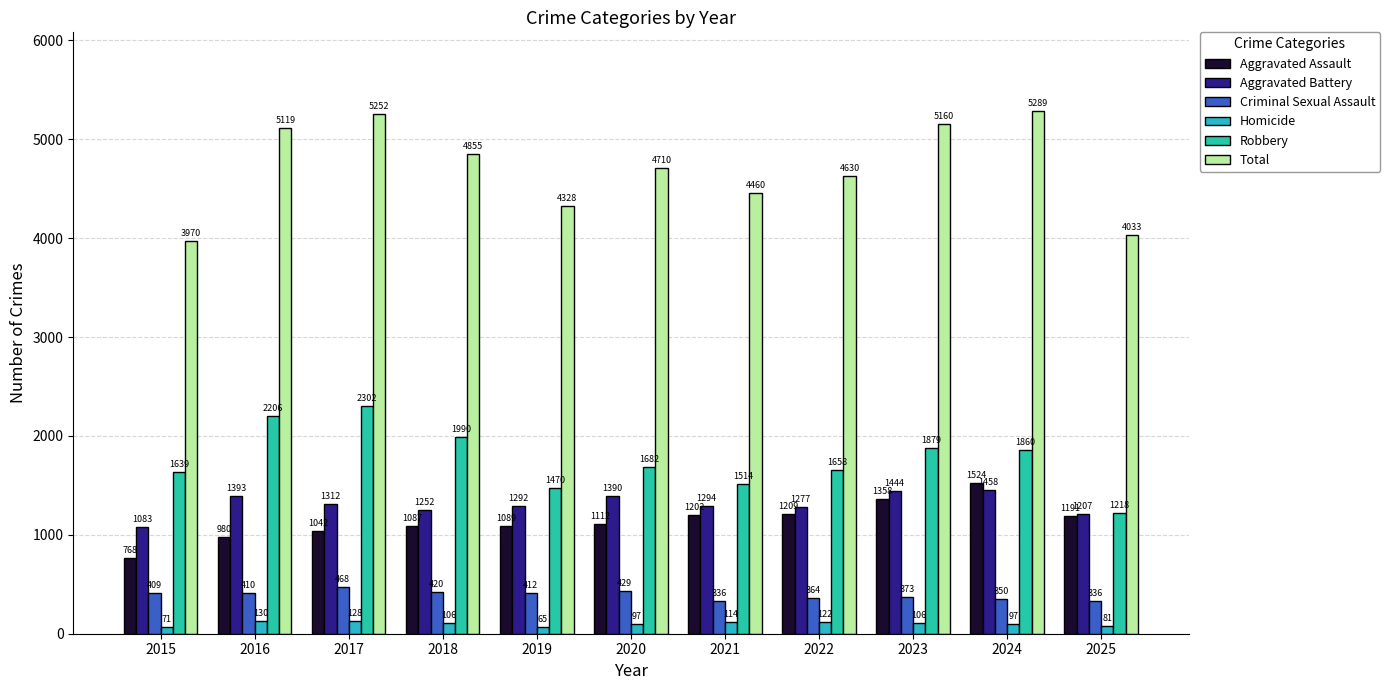

Which series changed the most between 2015 and 2021?

Total